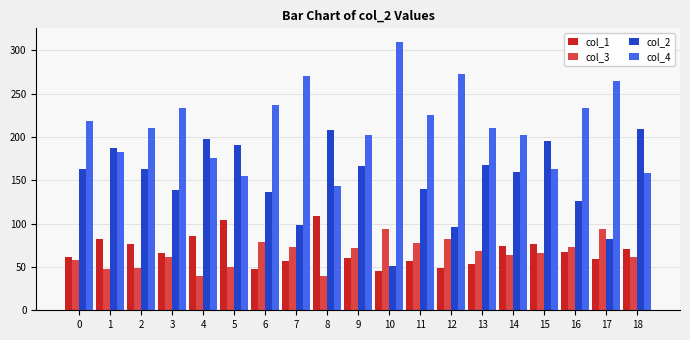

What is the difference between the maximum and minimum values in the col_4 series?

166